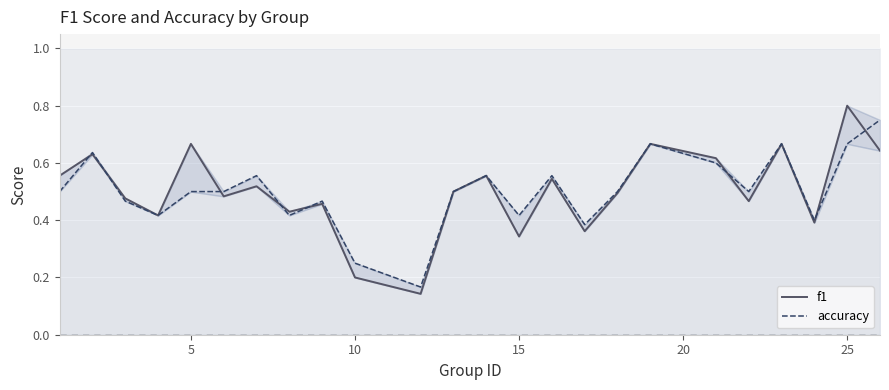

List the series in order of their peak value, lowest first.

accuracy, f1